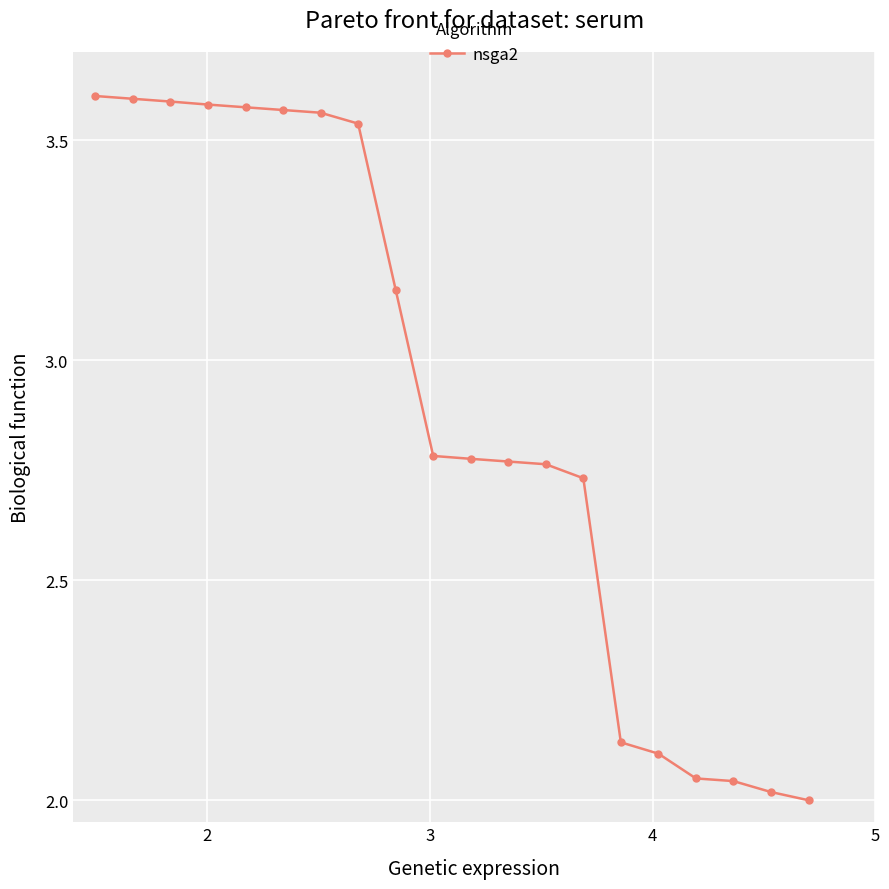

What is the difference between the second highest and minimum values?

1.6